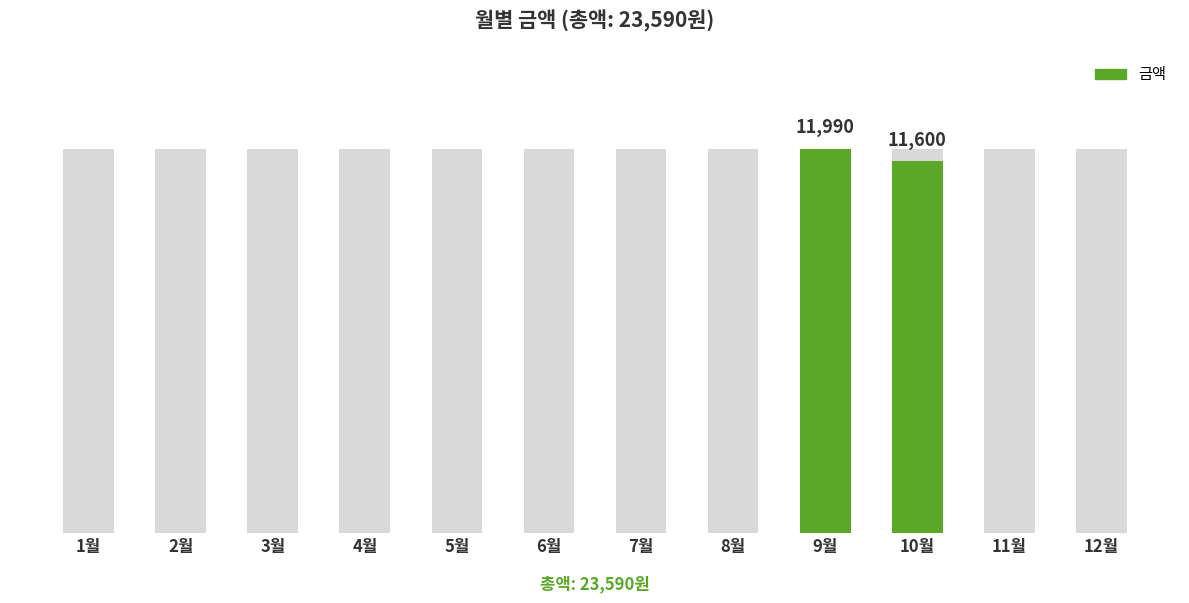

List the labels in order of value, largest first.

9월, 10월, 1월, 2월, 3월, 4월, 5월, 6월, 7월, 8월, 11월, 12월